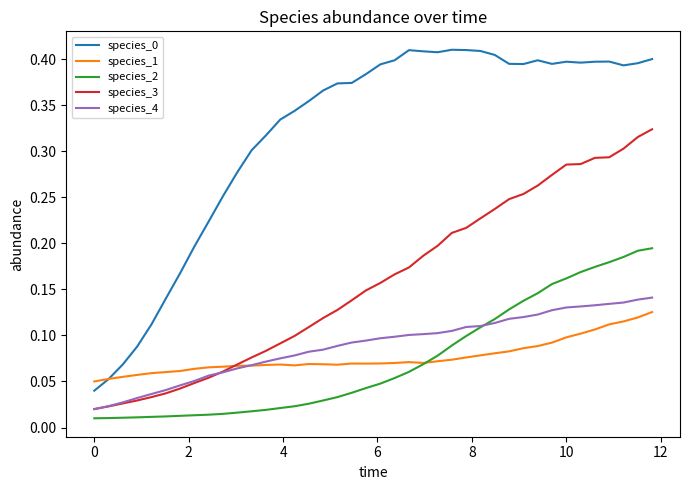

How many intersections are there between species_1 and species_4?

1